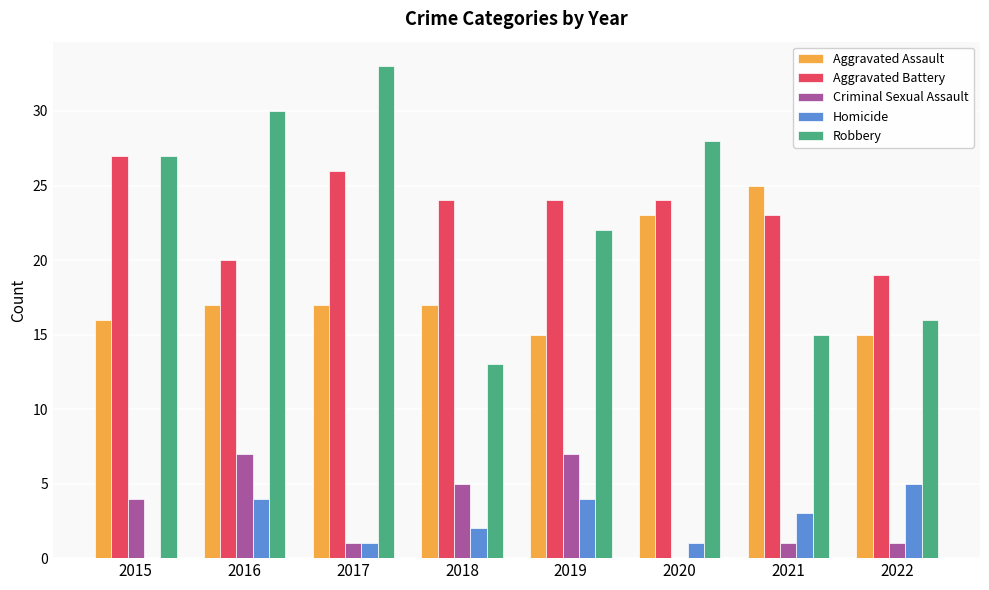

Which series has the largest range (max minus min)?

Robbery